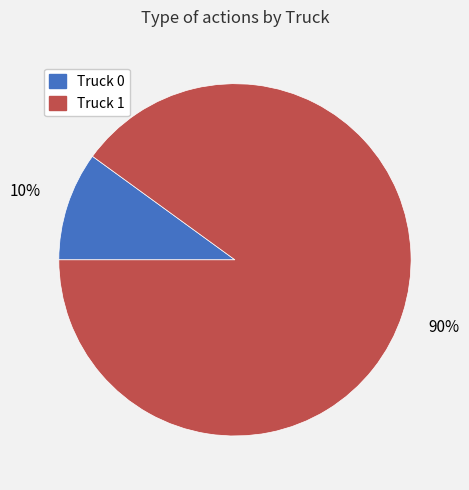

Count the number of slices in the pie.

2